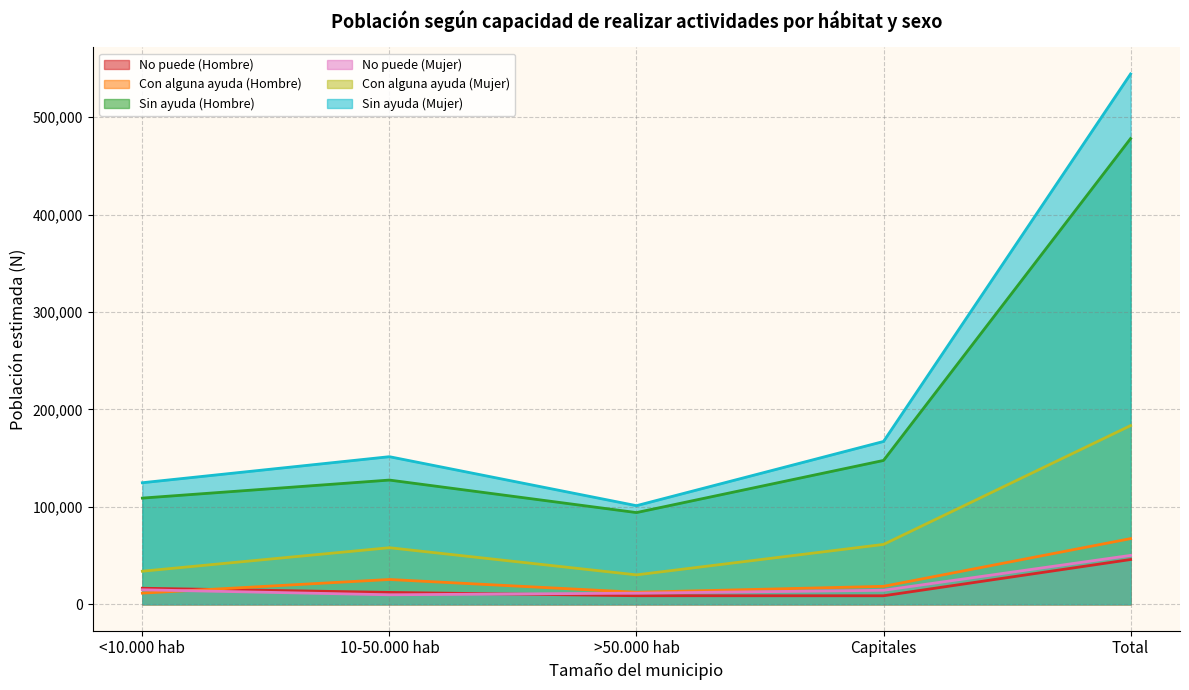

Which series has the widest spread of values?

Sin ayuda (Mujer)